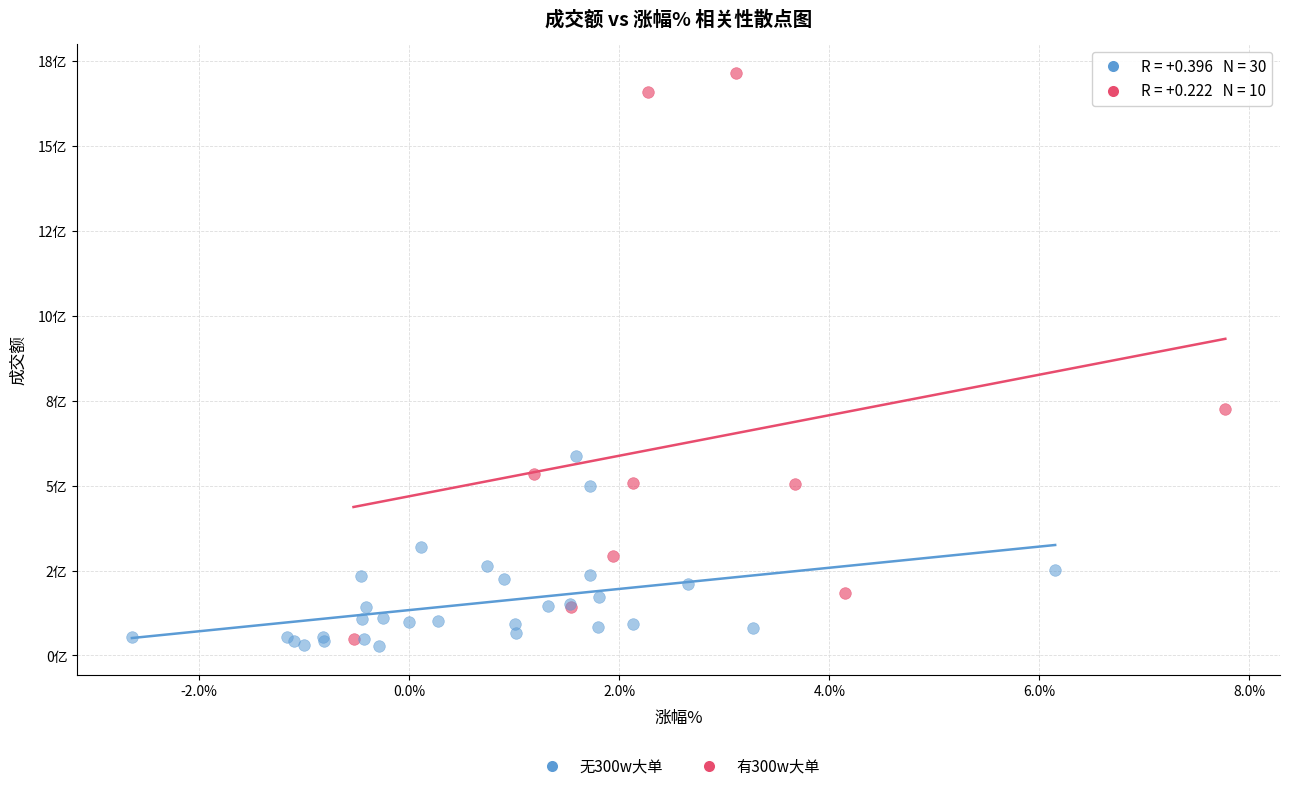

Which series reaches the minimum Y coordinate?

无300w大单